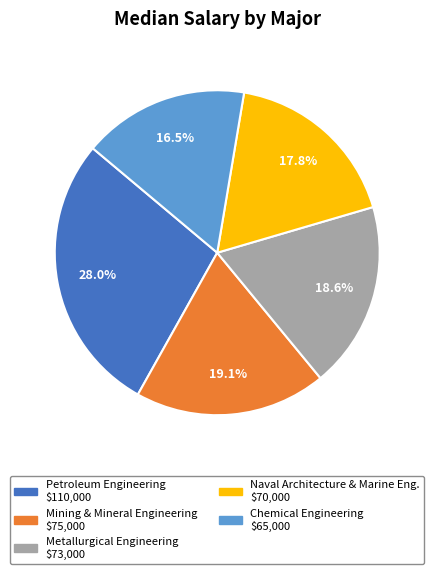

Is there any slice that represents more than half of the pie?

No